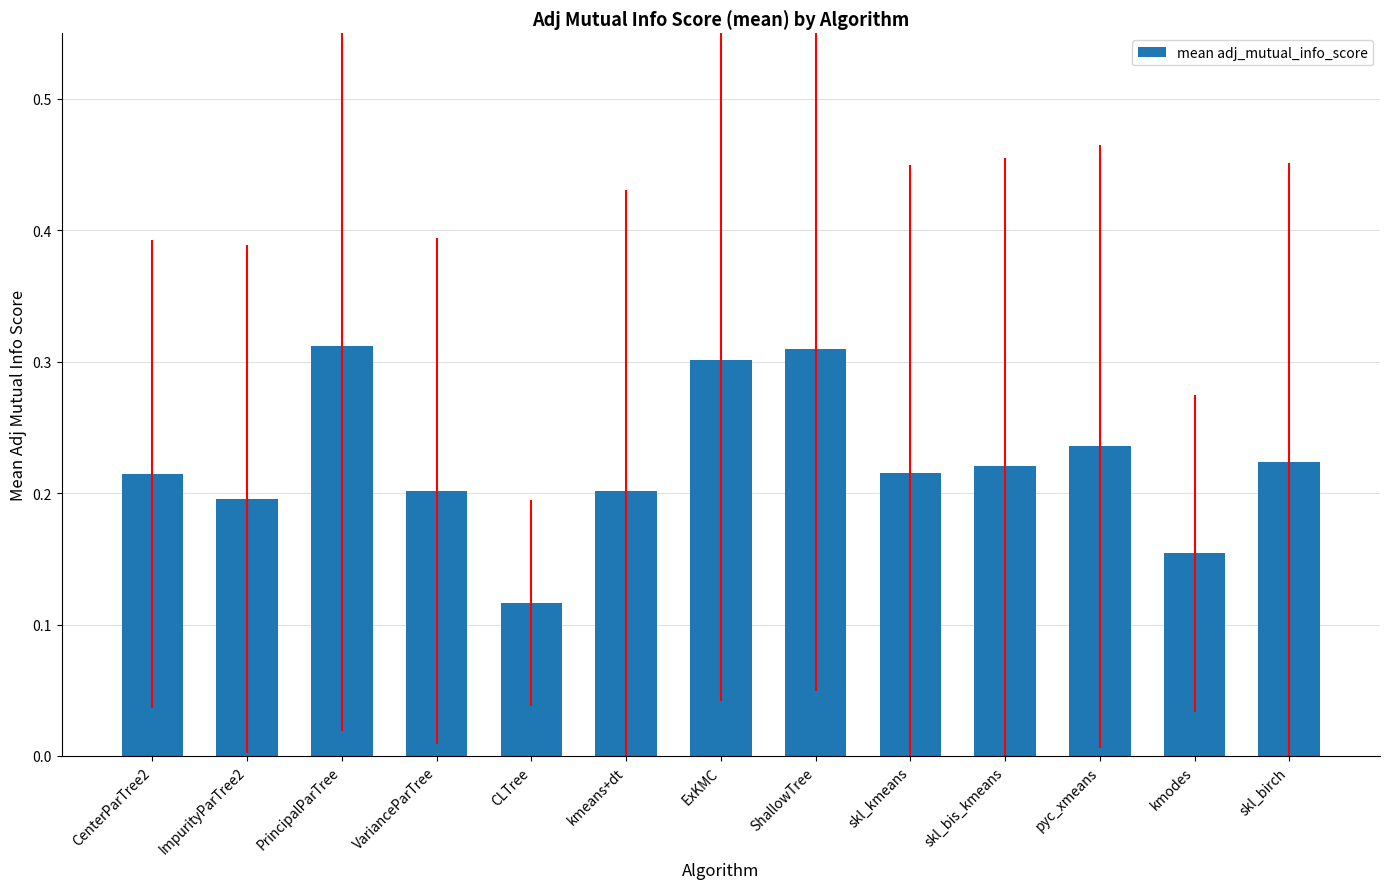

Where is the data nearest to the value 0?

CLTree